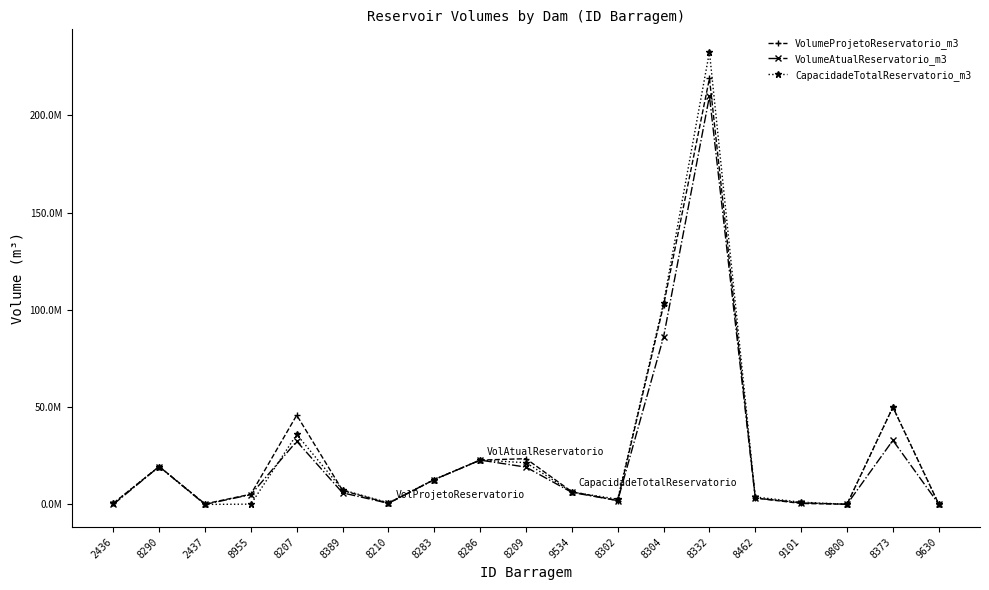

What is the label of the 11th point from the right?

8286